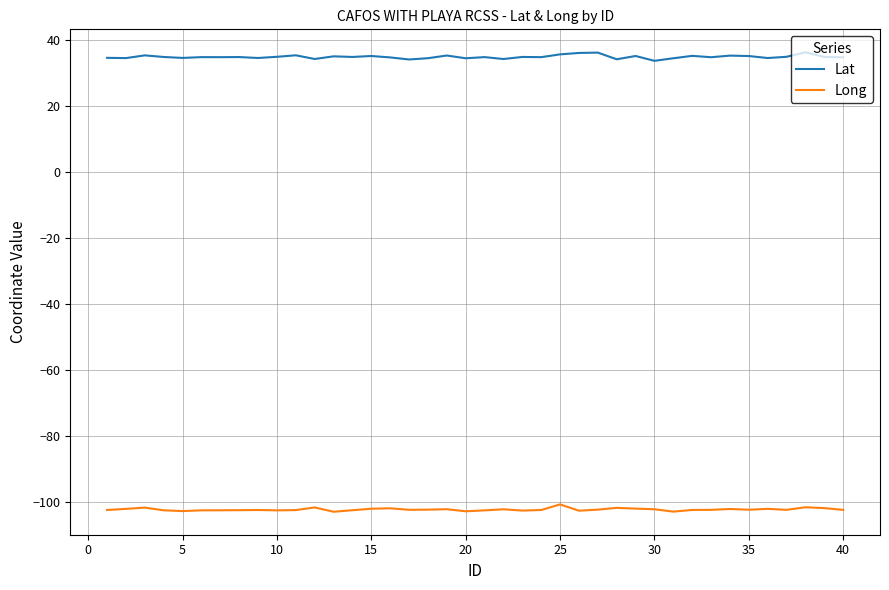

What is the smallest value displayed?

-102.9